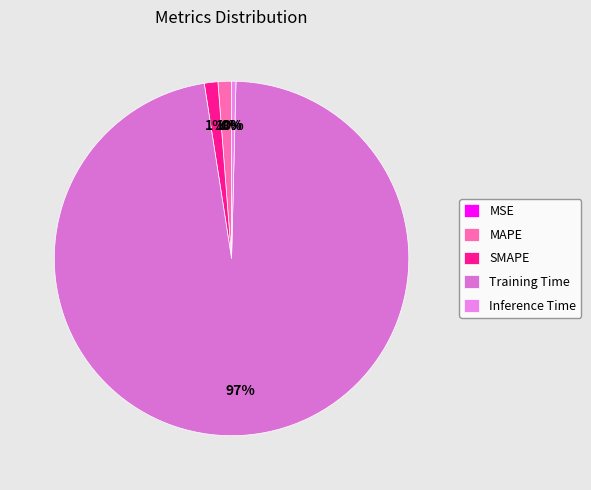

What is the smallest slice in the pie chart?

MSE